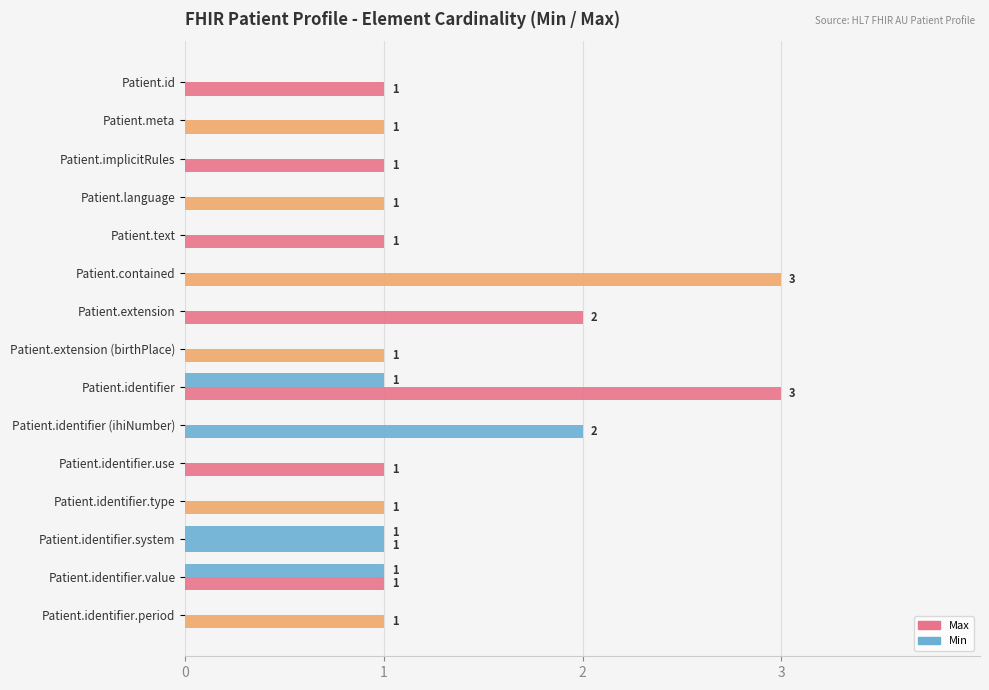

How many data points does each series have?

15